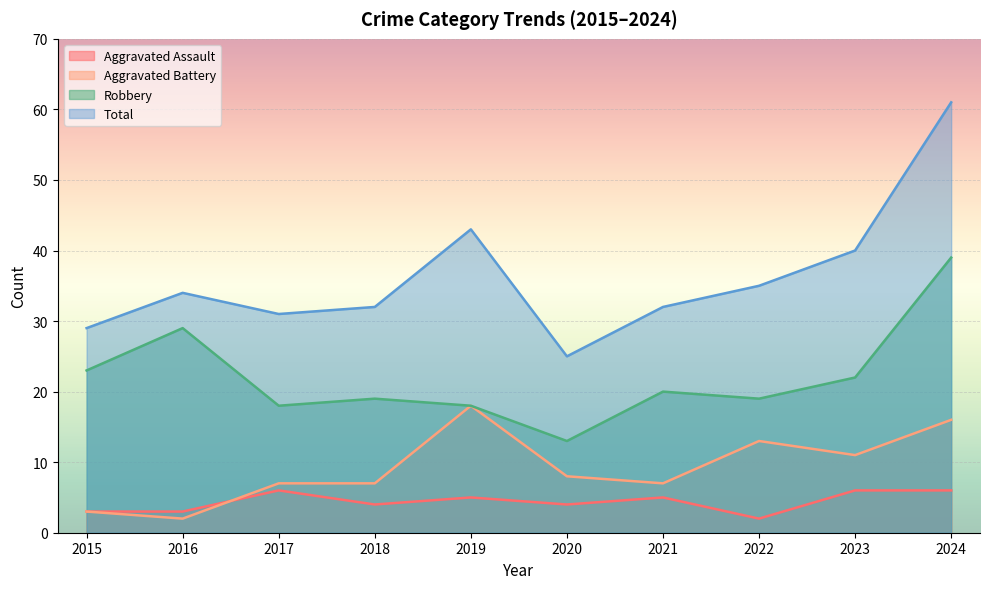

At how many categories does at least one series exceed 49?

1